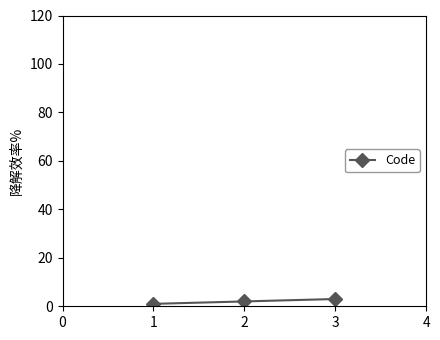

Is it true that the value at 3 is 3?

True